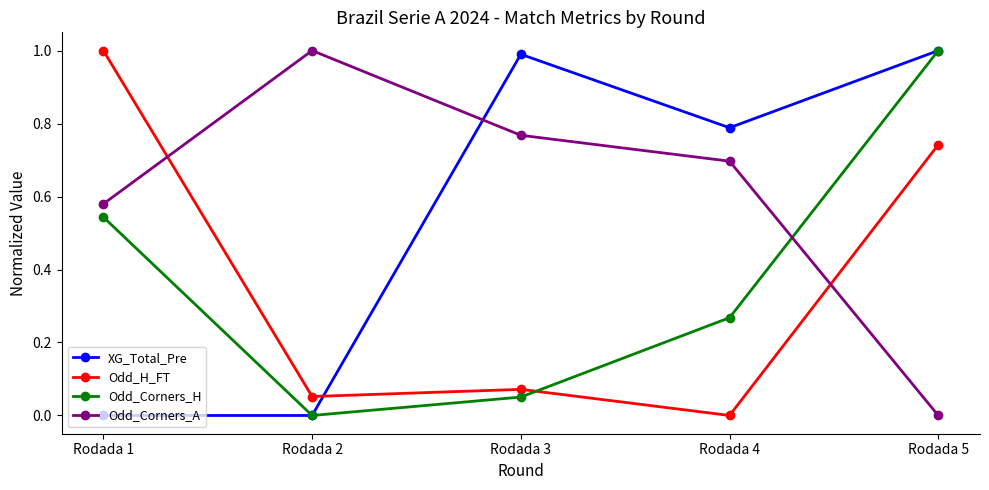

What is the total value across all series at Rodada 2?

1.1